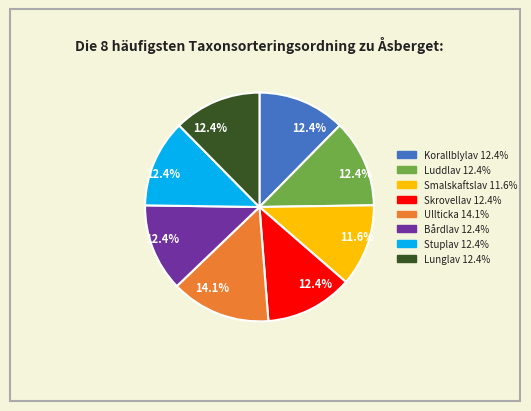

To the nearest percent, what is the difference between the largest and smallest slice percentages?

2%